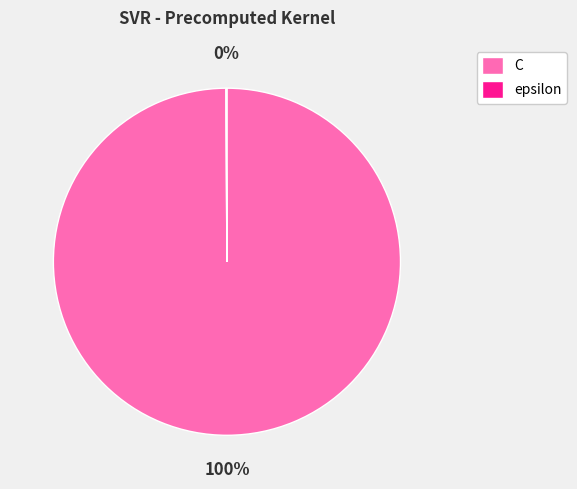

What is the largest slice in the pie chart?

C